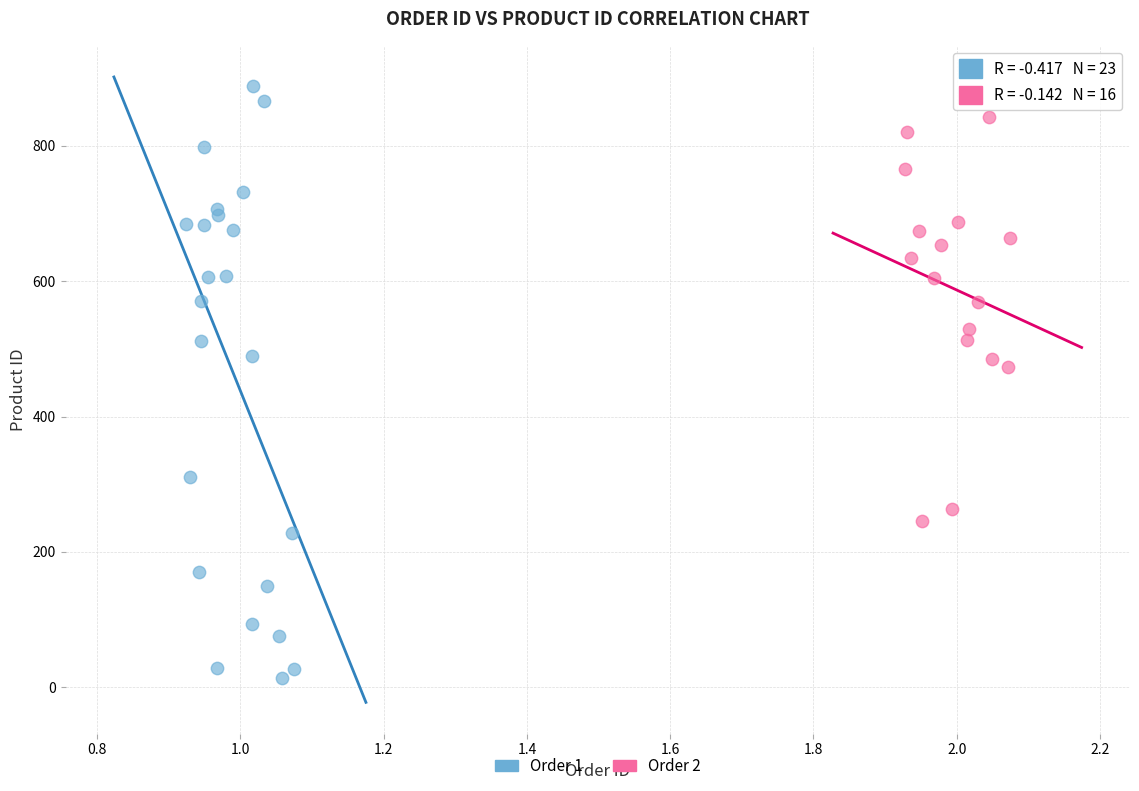

Which series reaches the maximum Y coordinate?

Order 1